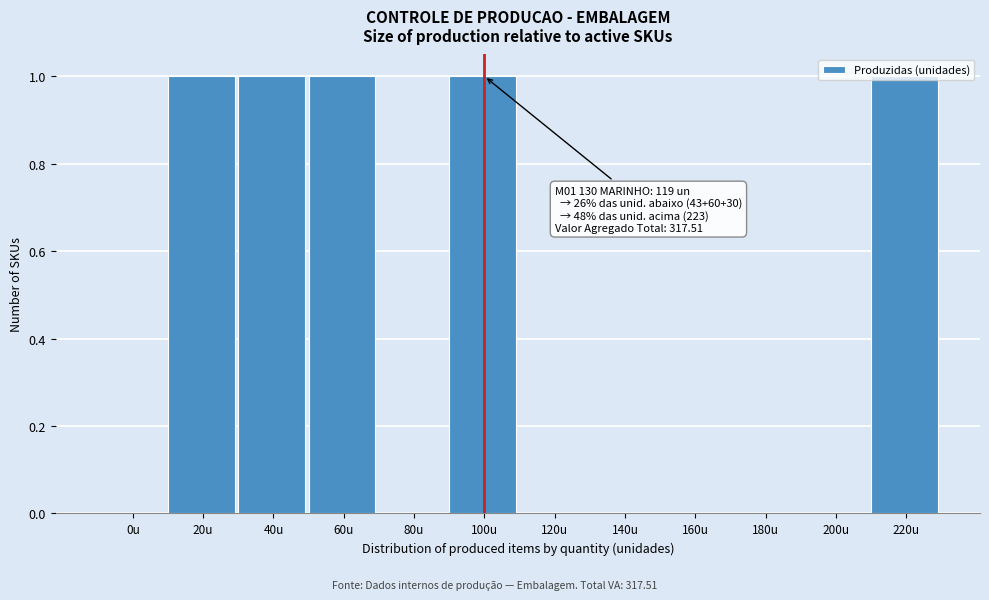

True or false: the data shows 1 at 60u.

True